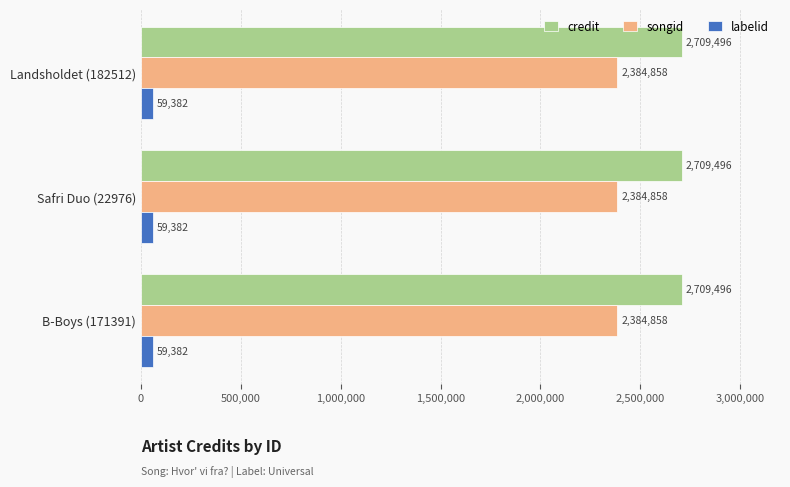

What is the maximum value for songid?

2384858